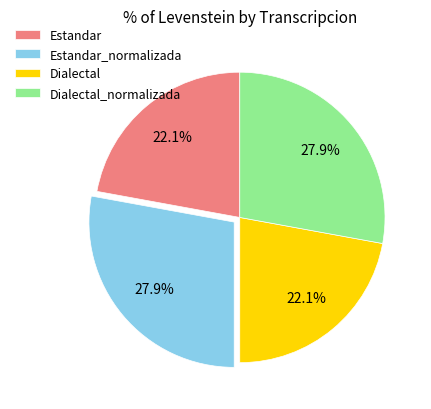

What is the ratio of the value at Dialectal_normalizada to the value at Estandar?

1.3